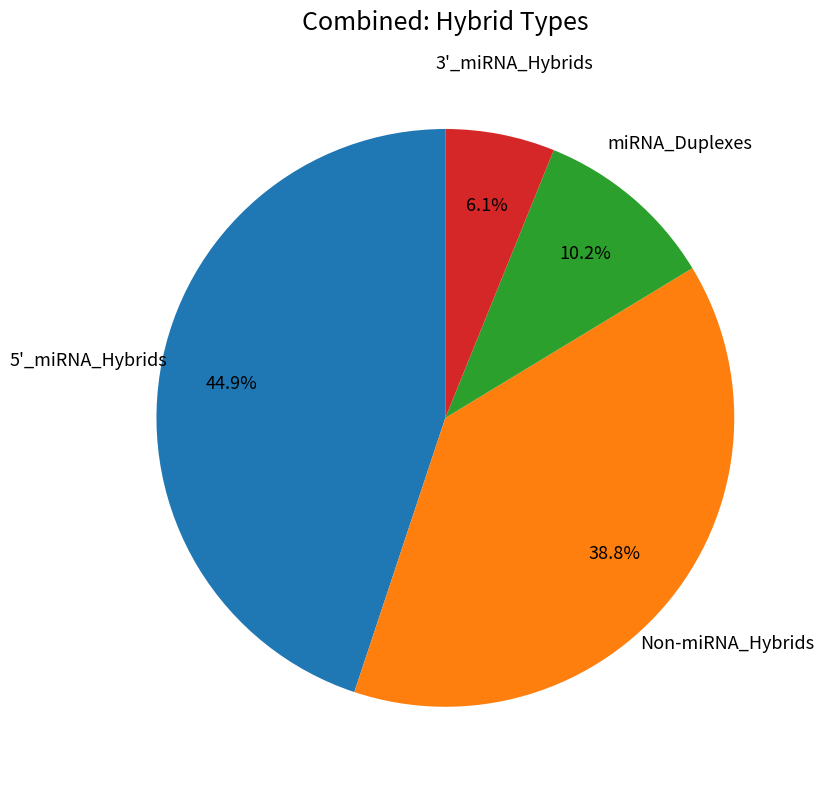

Count the number of slices in the pie.

4